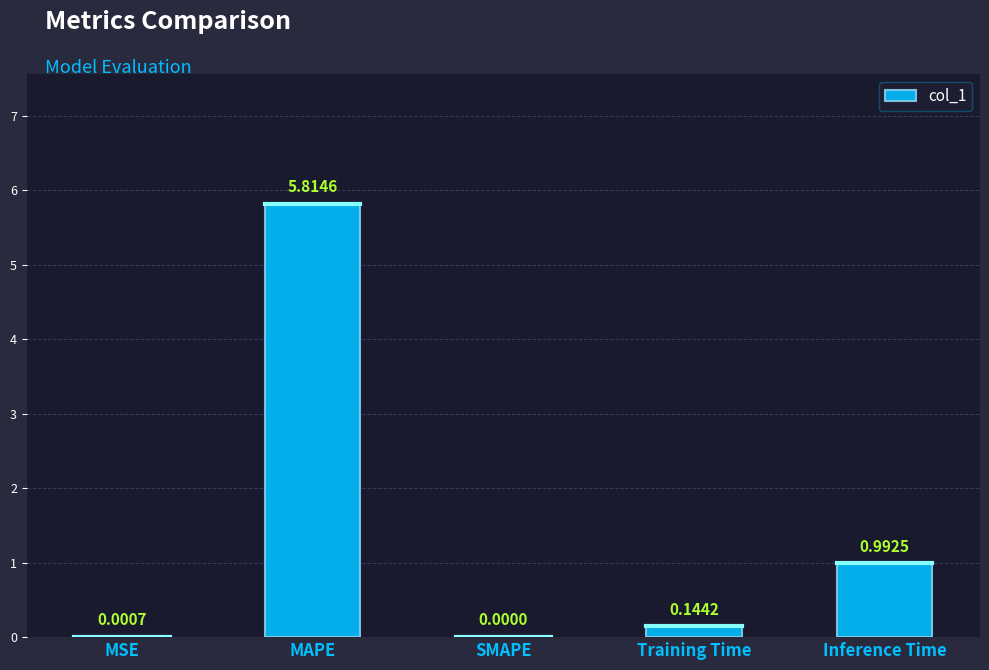

Does the chart contain stacked bars?

No